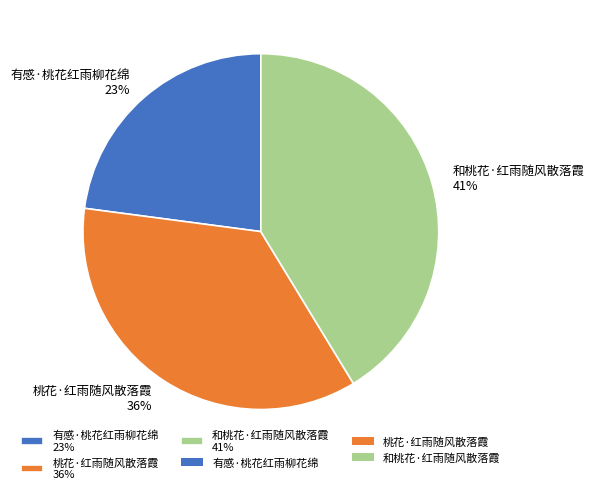

How many segments does this pie chart have?

3